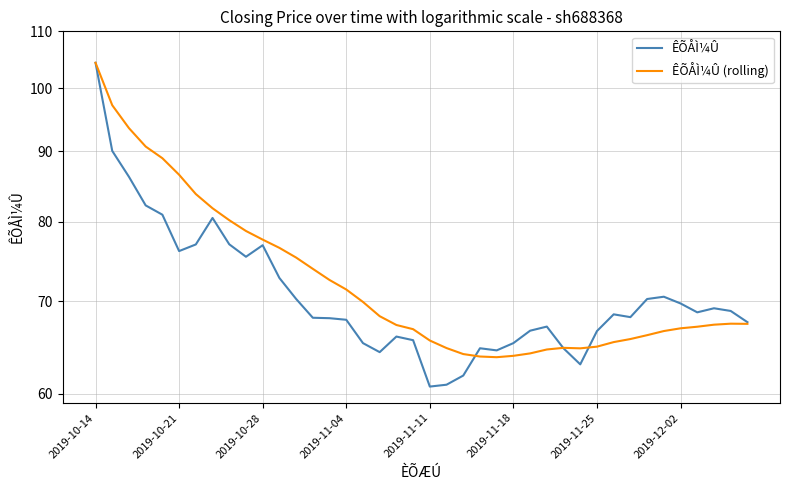

At 17, list the series in order from smallest to largest.

ÊÕÅÌ¼Û, ÊÕÅÌ¼Û (rolling)